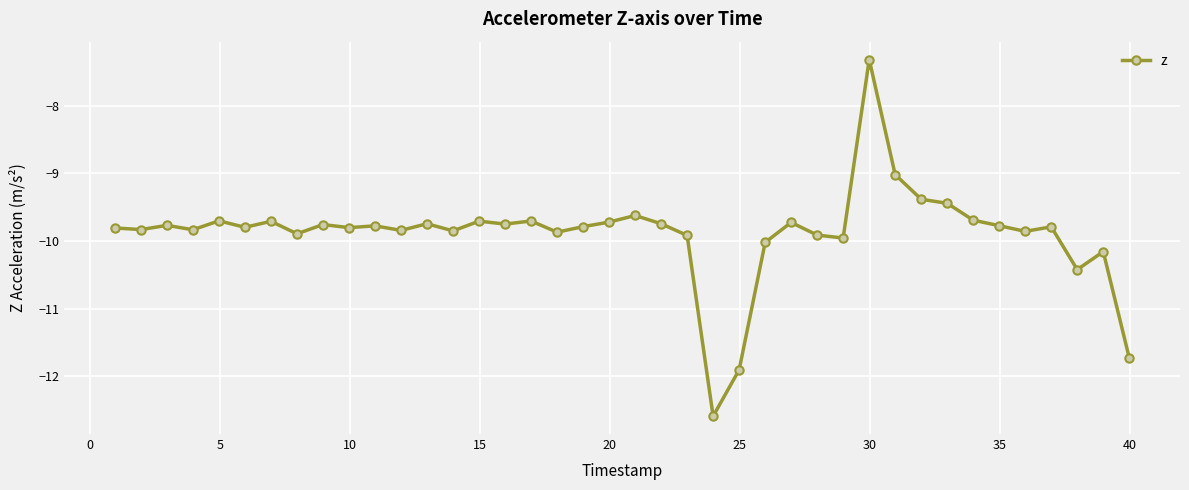

True or false: there are more than 2 points higher than both neighbors.

True